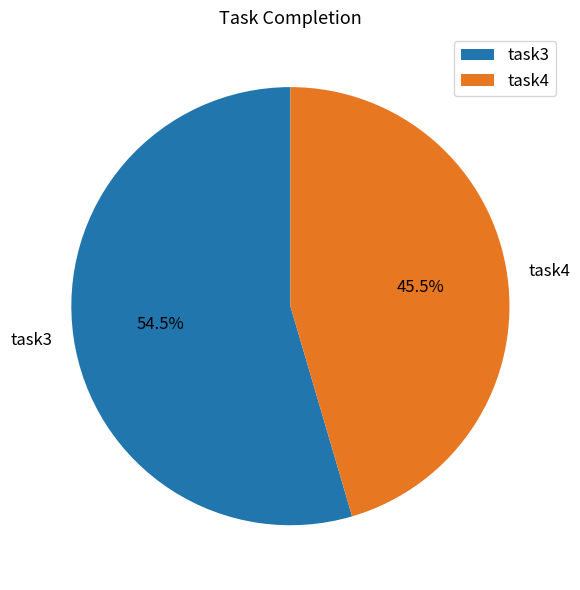

How many segments does this pie chart have?

2